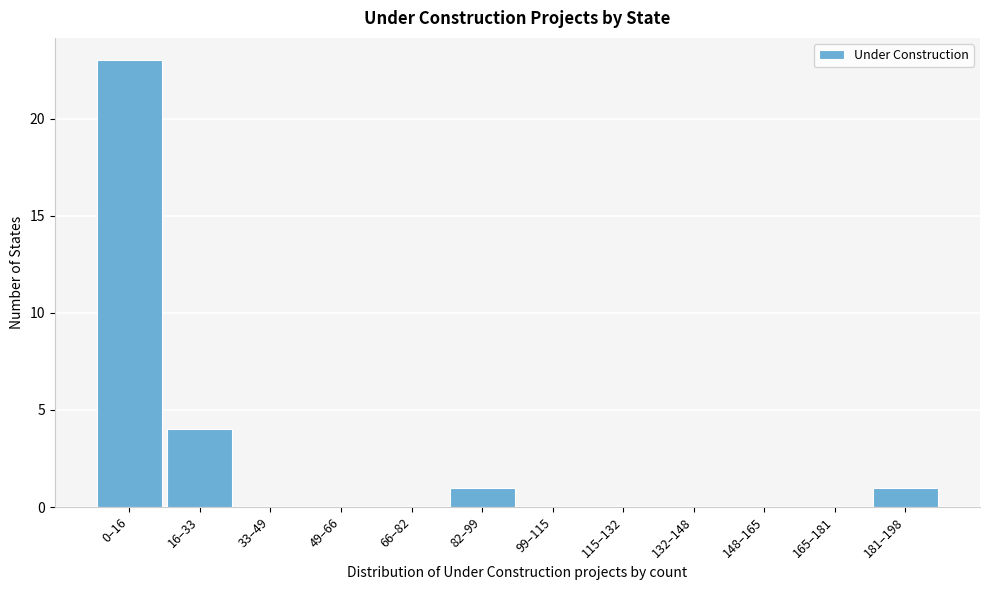

Reading right to left, list all the values displayed in this chart.

181–198=1	165–181=0	148–165=0	132–148=0	115–132=0	99–115=0	82–99=1	66–82=0	49–66=0	33–49=0	16–33=4	0–16=23